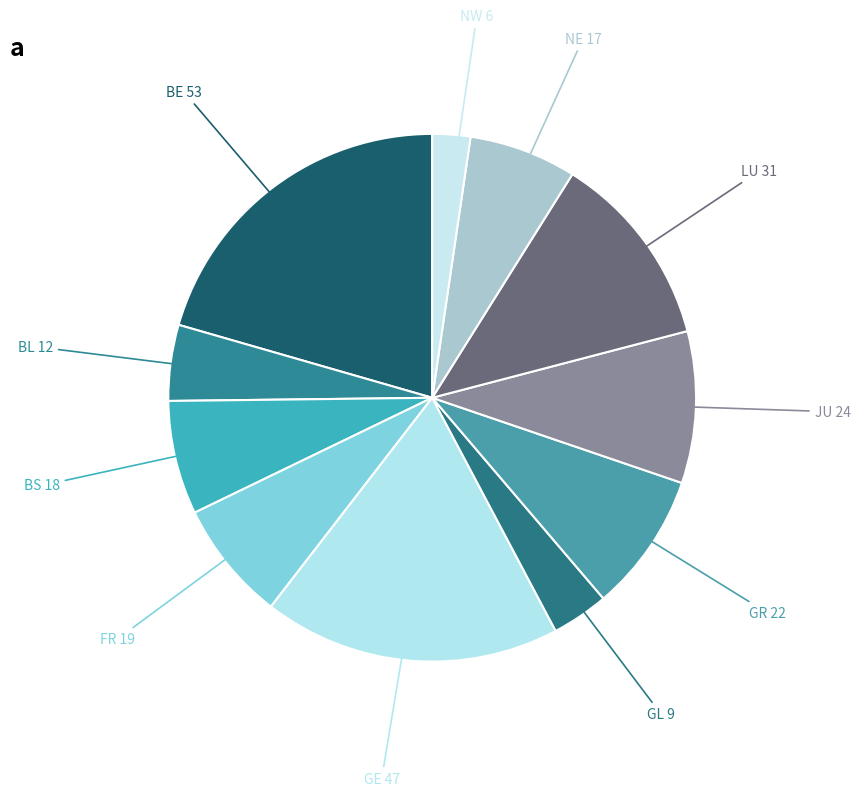

Is it true that BS 18 is 7% of the pie?

True